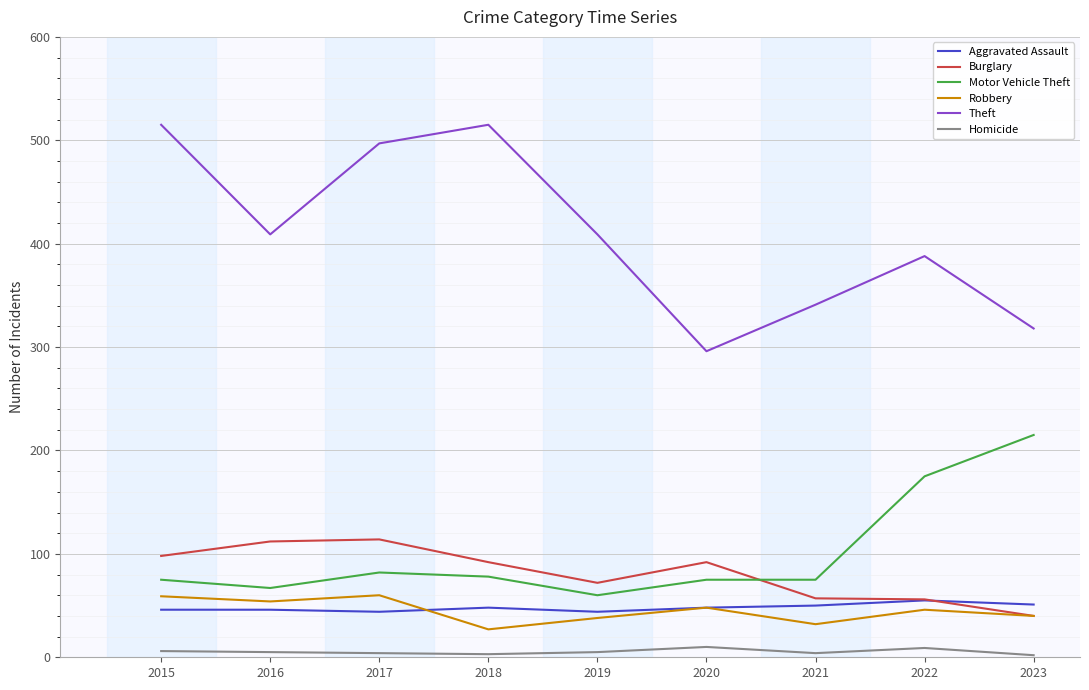

Does the chart display data point markers on the line(s)?

No